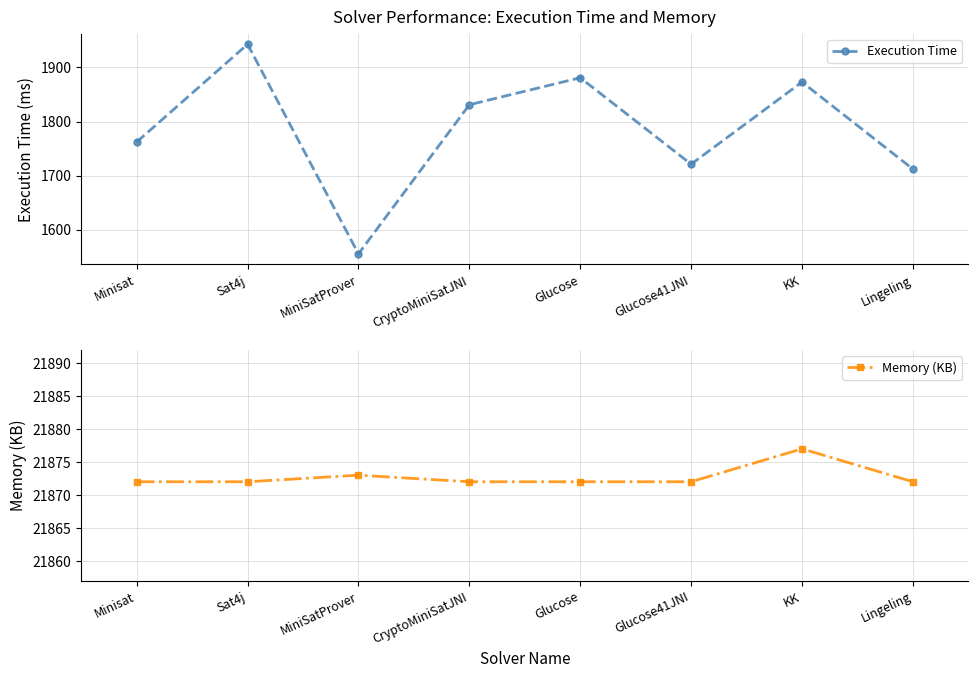

What is the label of the 1st point from the left?

Minisat